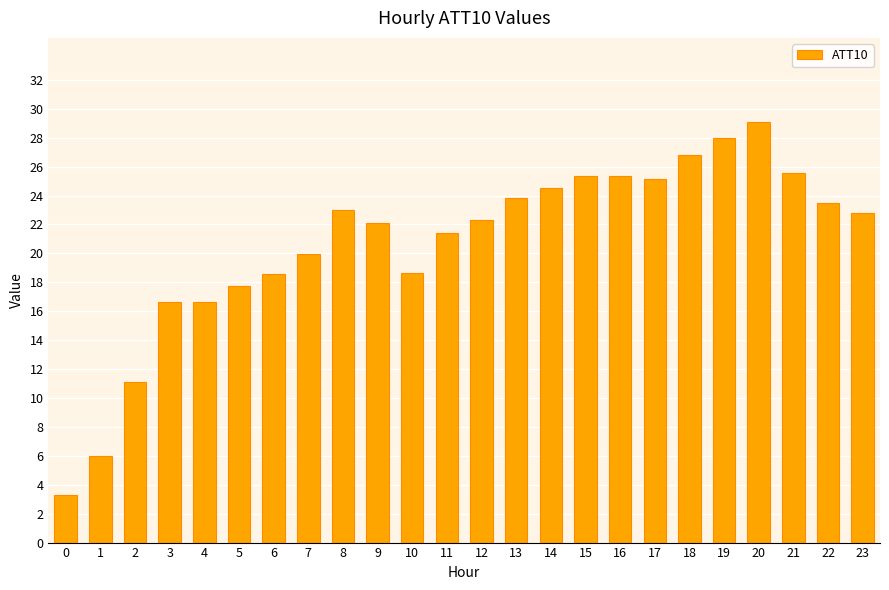

Is it true that the value at 18 is 13.5?

False